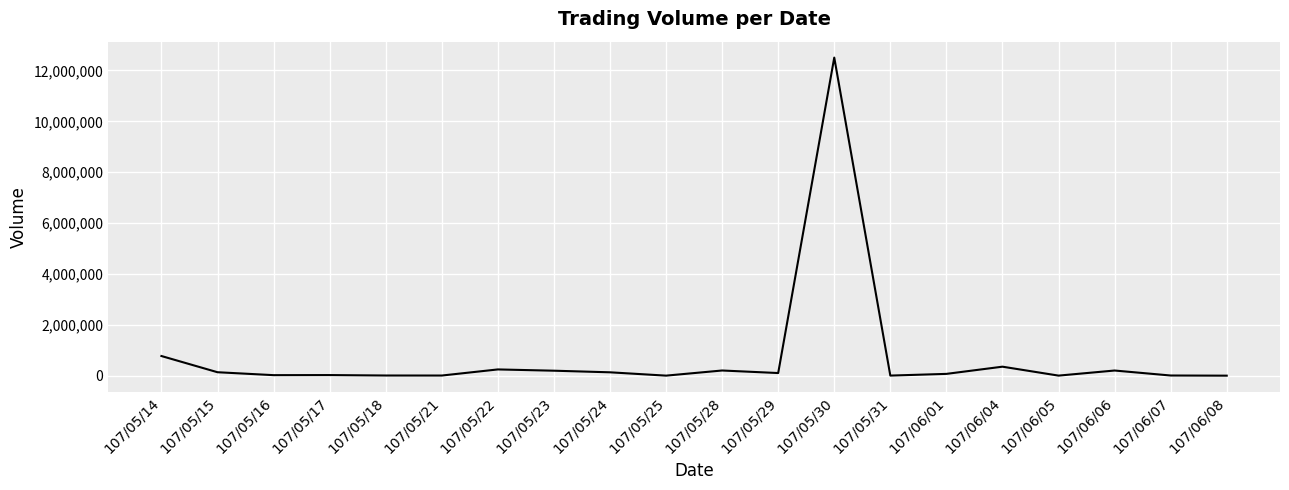

Where is the data nearest to the value 6253500?

107/05/14